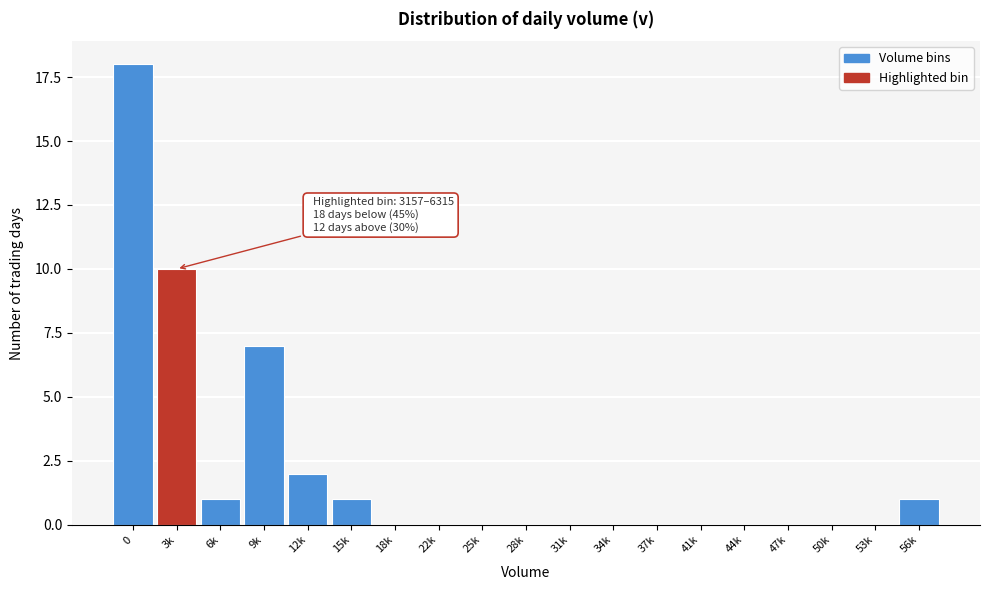

Reading left to right, transcribe all the data shown in this chart.

0=18	3k=10	6k=1	9k=7	12k=2	15k=1	18k=0	22k=0	25k=0	28k=0	31k=0	34k=0	37k=0	41k=0	44k=0	47k=0	50k=0	53k=0	56k=1